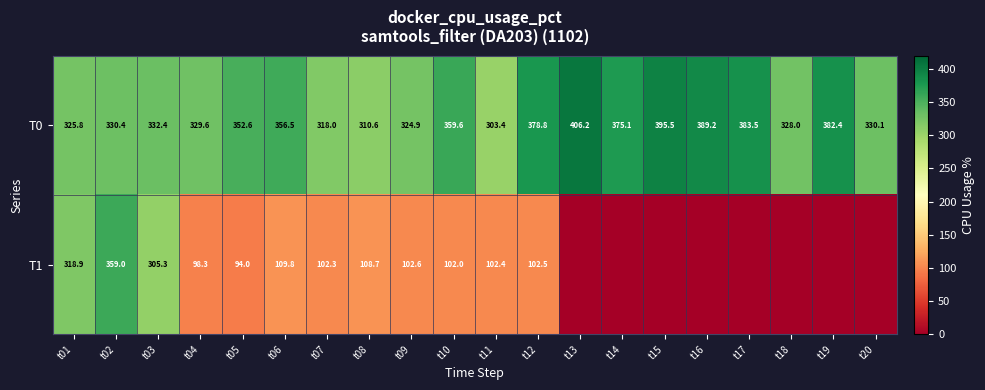

What is the difference between the T0 values at t16 and t20?

59.1